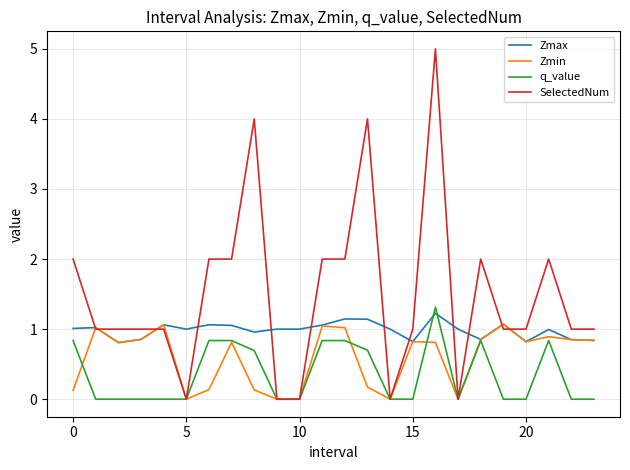

Which series has the largest total across all categories?

SelectedNum